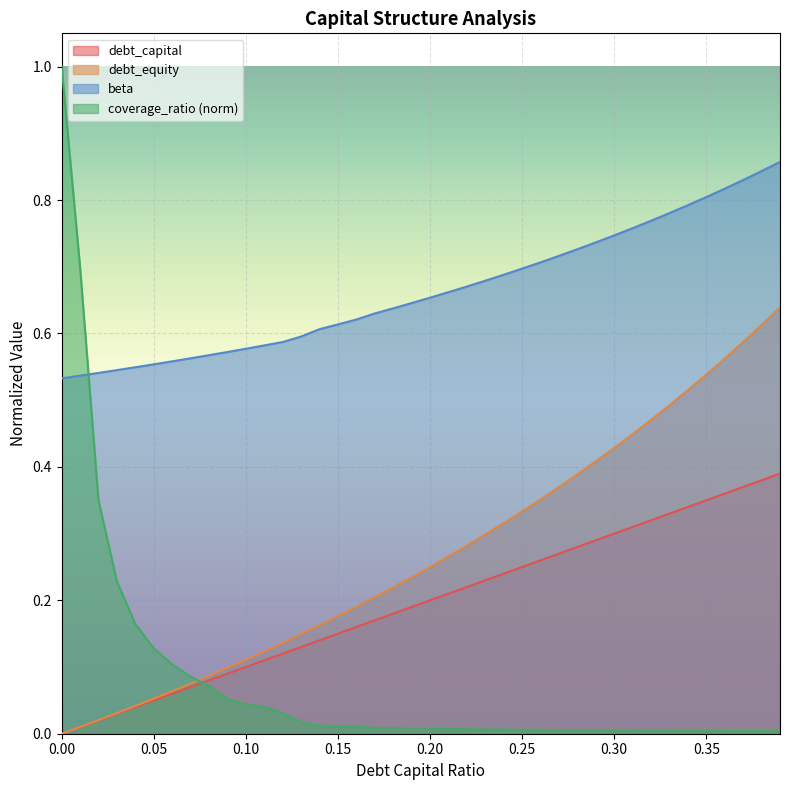

List the series in order of their peak value, highest first.

coverage_ratio (norm), beta, debt_equity, debt_capital